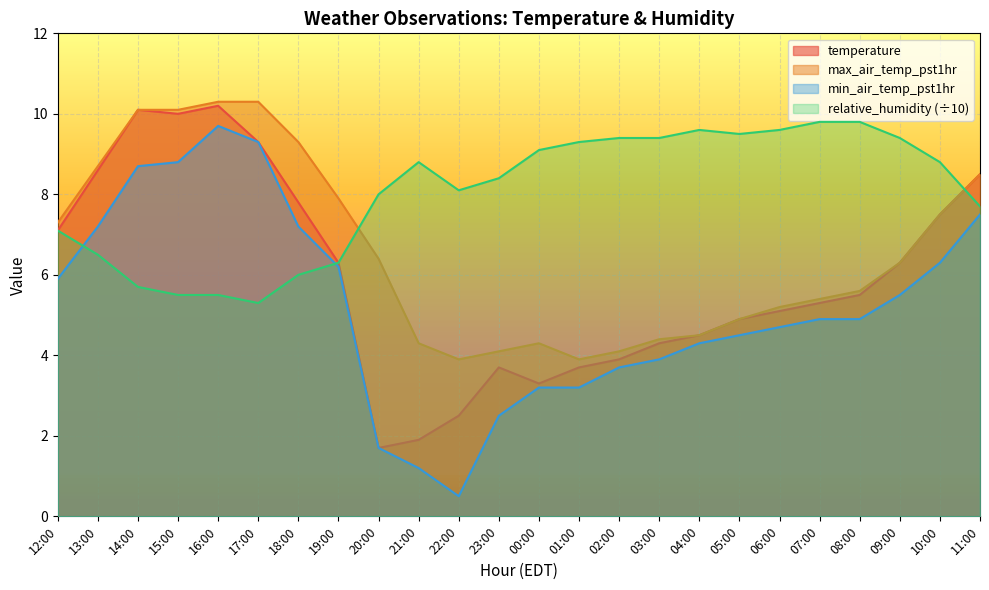

What position from the right is 05:00?

7